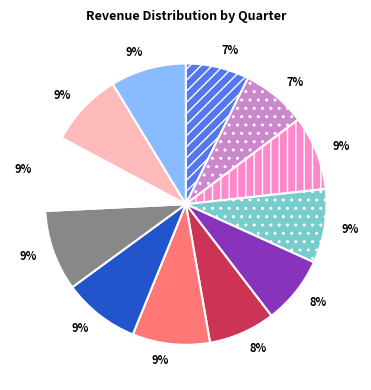

To the nearest percent, what is the difference between the largest and smallest slice percentages?

2%